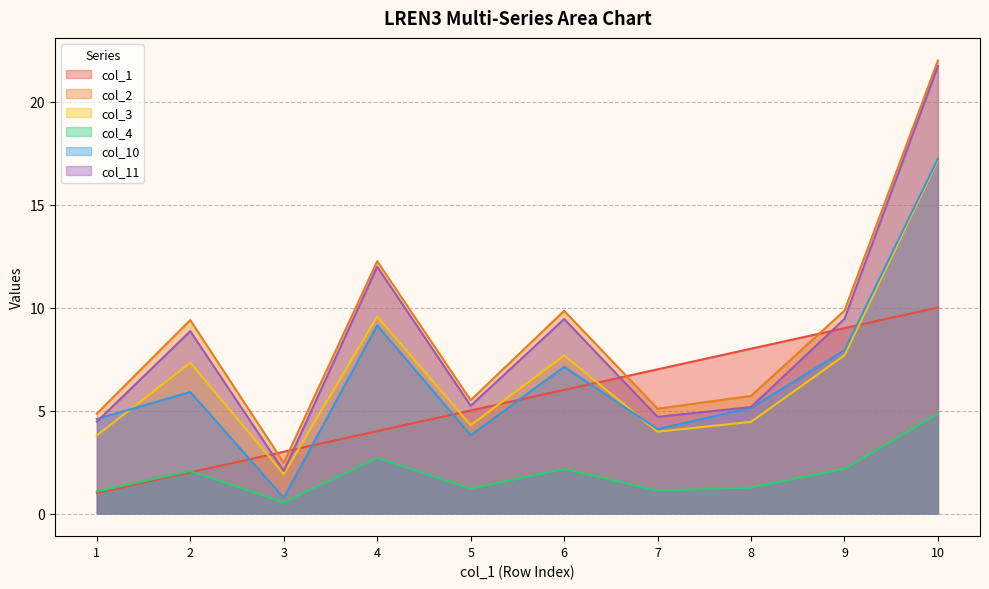

How many data points in col_11 are above 8?

5